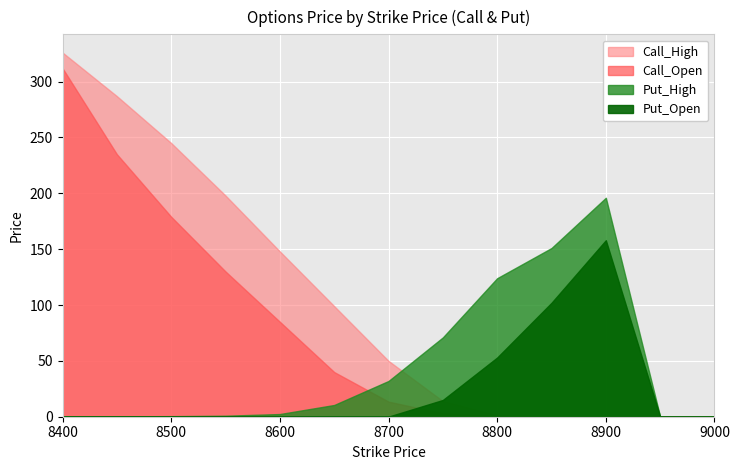

What is the maximum value shown in the chart?

326.0